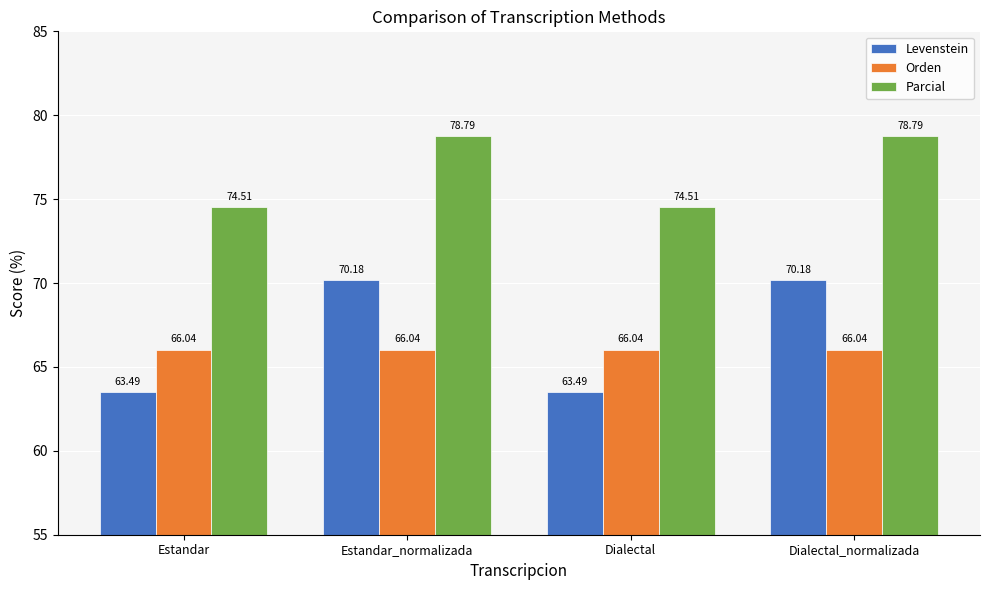

What position from the right is Estandar?

4